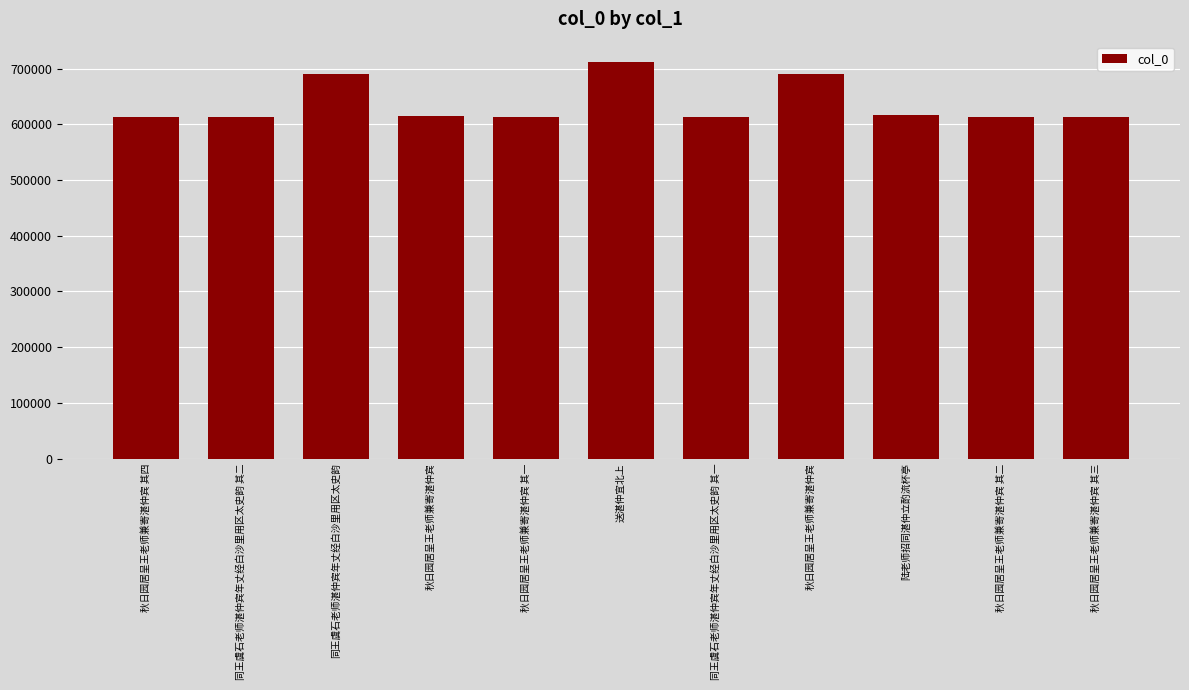

How many data points are less than 613941?

5